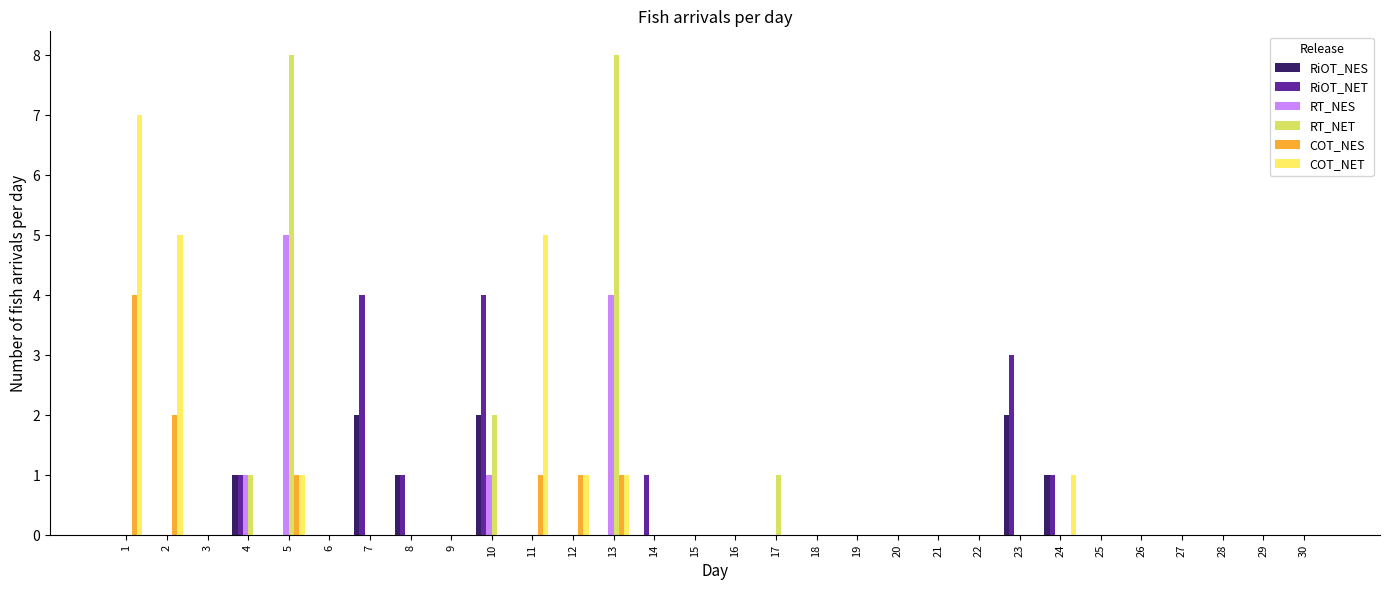

The COT_NES series shows -1 at 7. True or false?

False